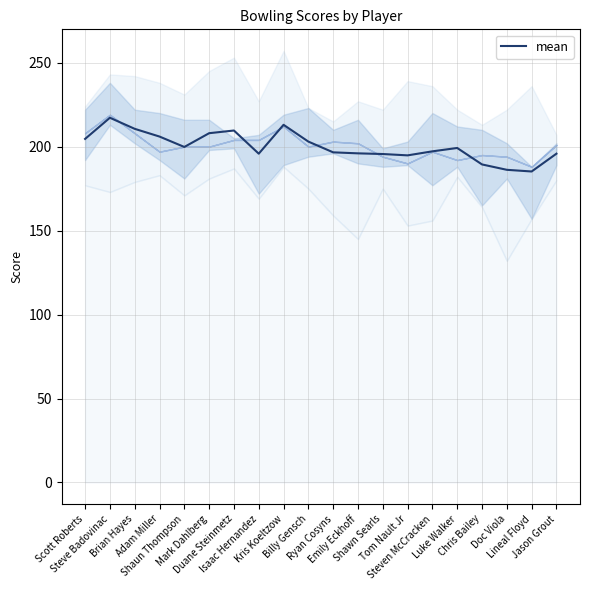

What is the approximate value at Chris Bailey?

189.4